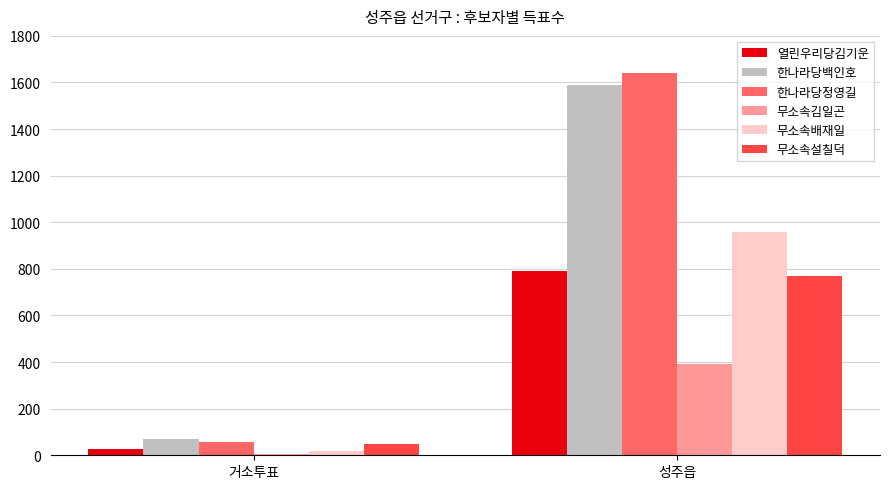

Which series has the largest total across all categories?

한나라당정영길